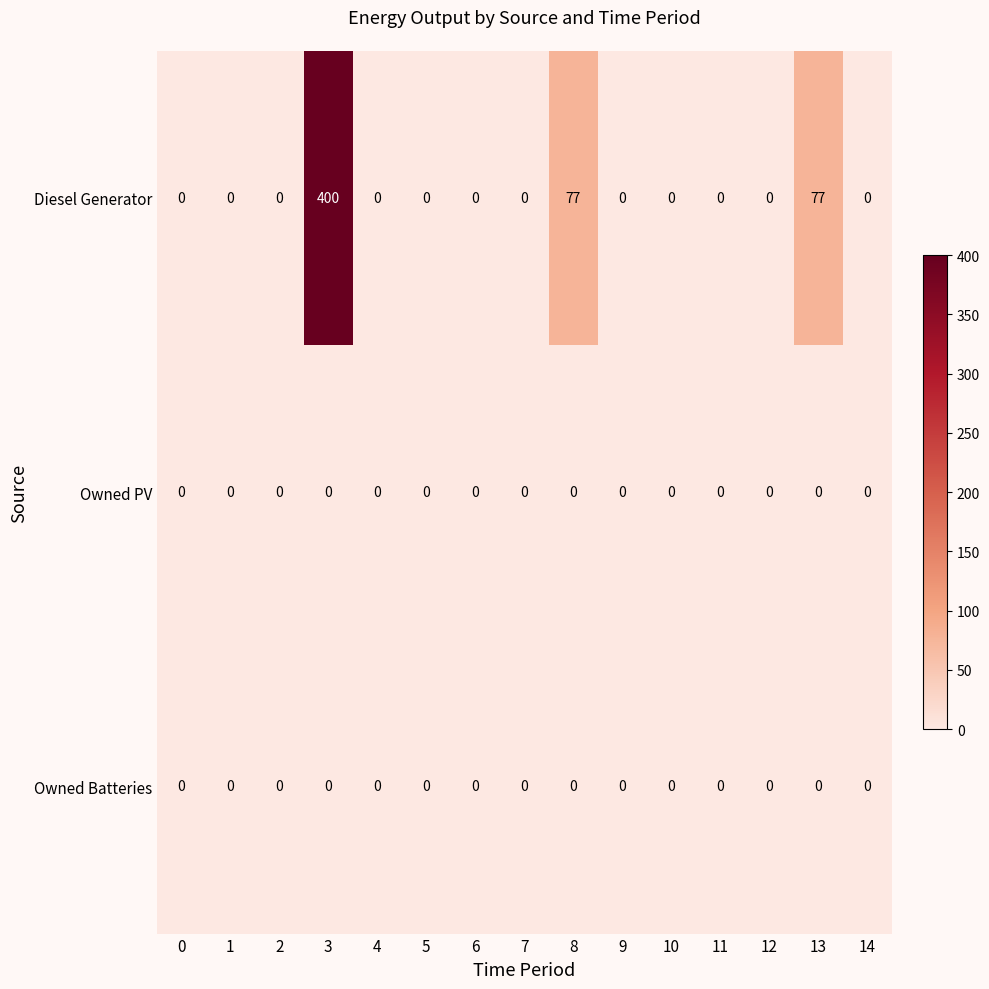

What value does the Diesel Generator series have at 8, to the nearest 5?

75